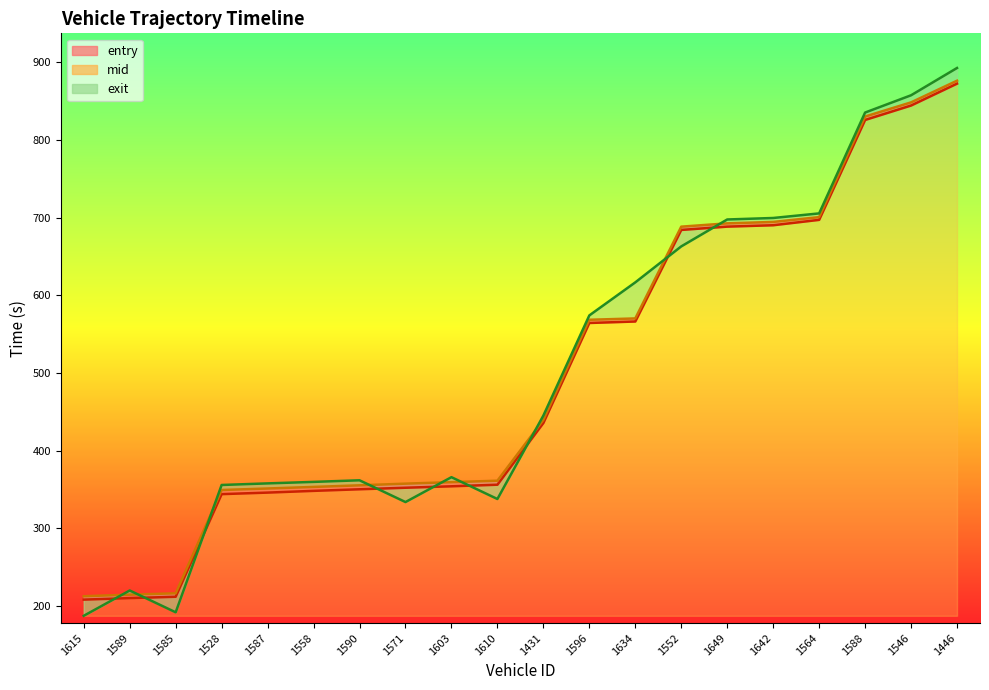

At which category is the sum across all series the highest?

1446